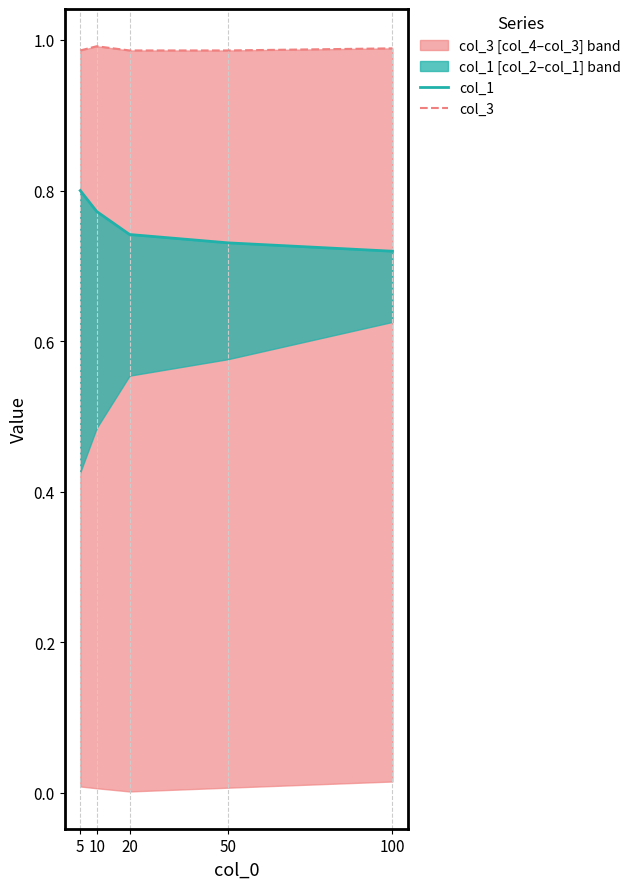

Reading right to left, list all the values displayed in this chart.

col_1: 100=0.7	50=0.7	20=0.7	10=0.8	5=0.8
col_3: 100=1.0	50=1.0	20=1.0	10=1.0	5=1.0